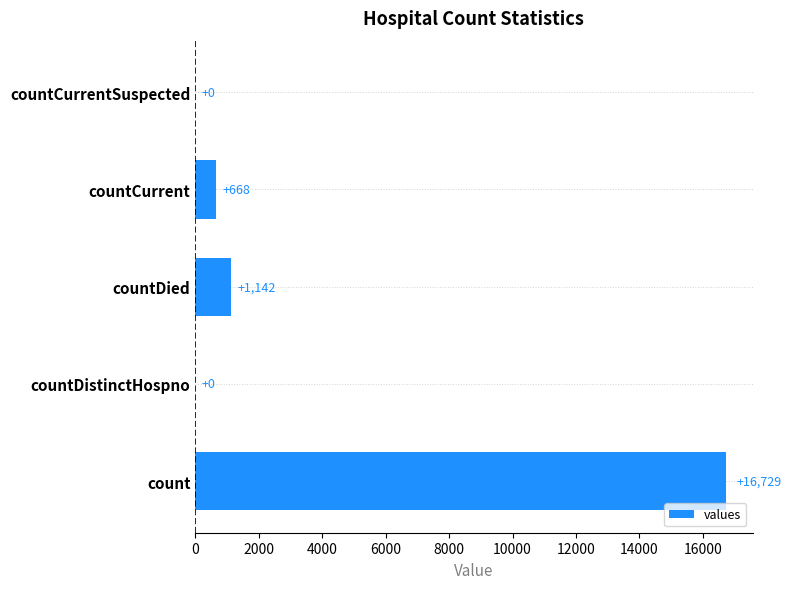

What is the sum of all values?

18539